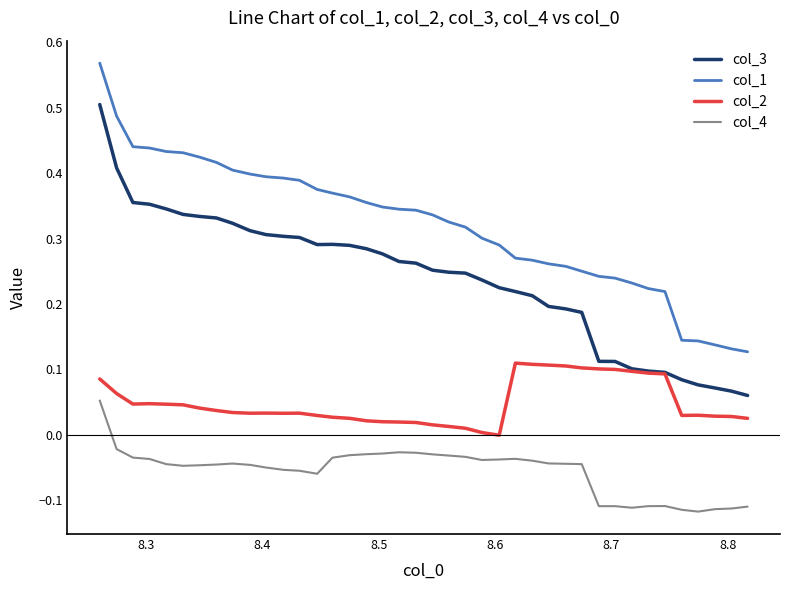

Rank the series by their average value, from lowest to highest.

col_4, col_2, col_3, col_1